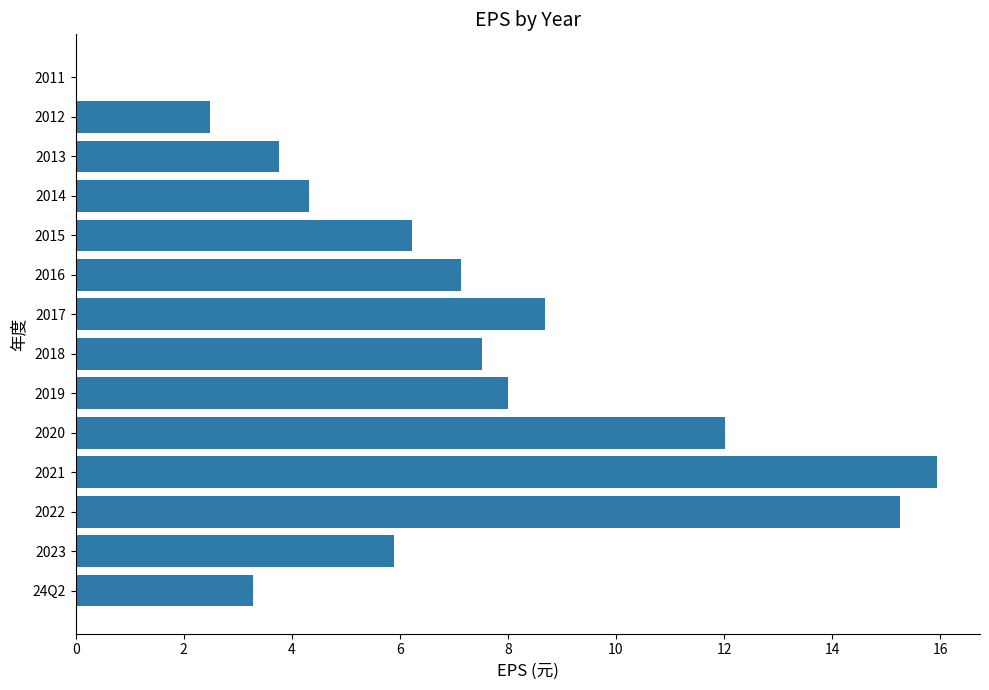

At which category does the chart reach its peak across all series?

2021